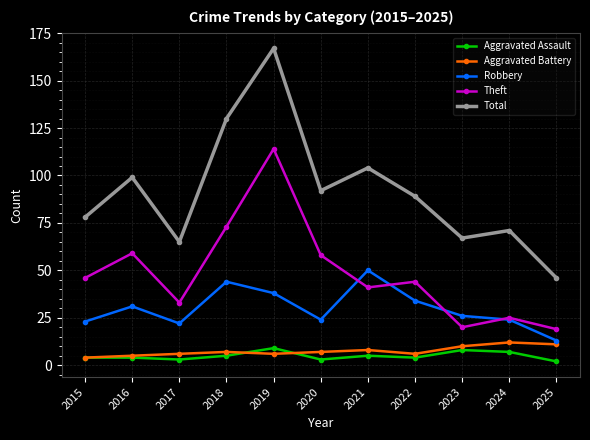

Reading left to right, transcribe all the data shown in this chart.

Aggravated Assault: 4	4	3	5	9	3	5	4	8	7	2
Aggravated Battery: 4	5	6	7	6	7	8	6	10	12	11
Robbery: 23	31	22	44	38	24	50	34	26	24	13
Theft: 46	59	33	73	114	58	41	44	20	25	19
Total: 78	99	65	130	167	92	104	89	67	71	46